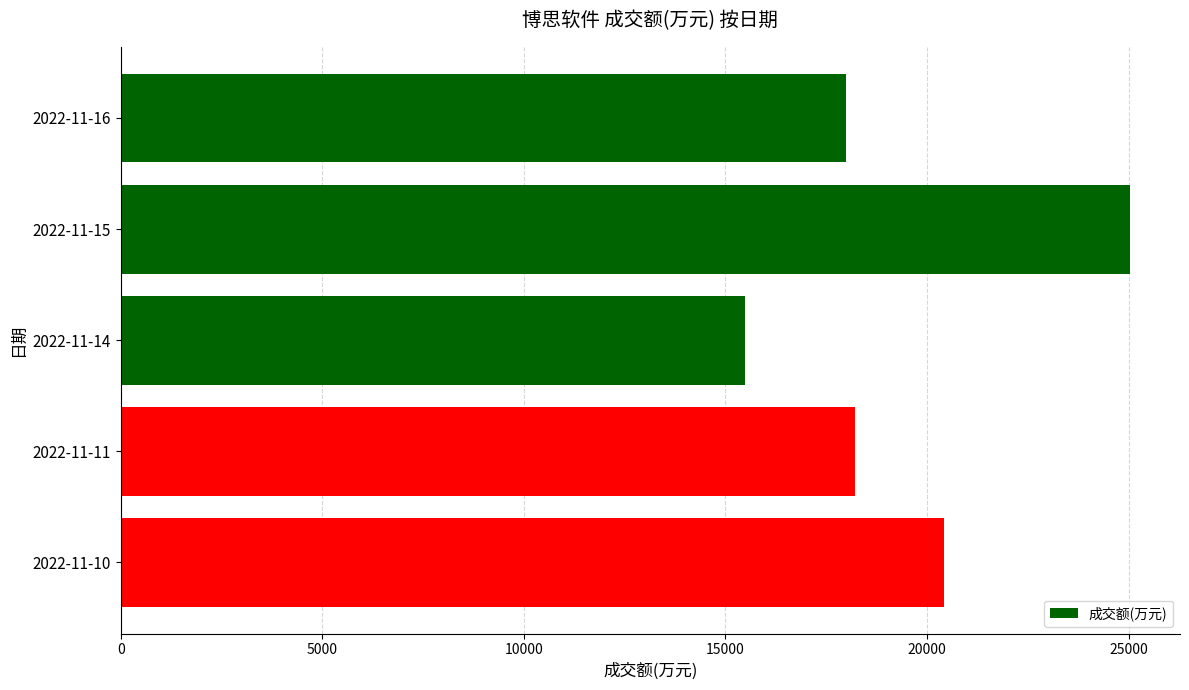

Is it true that the value at 2022-11-14 is 15495?

True